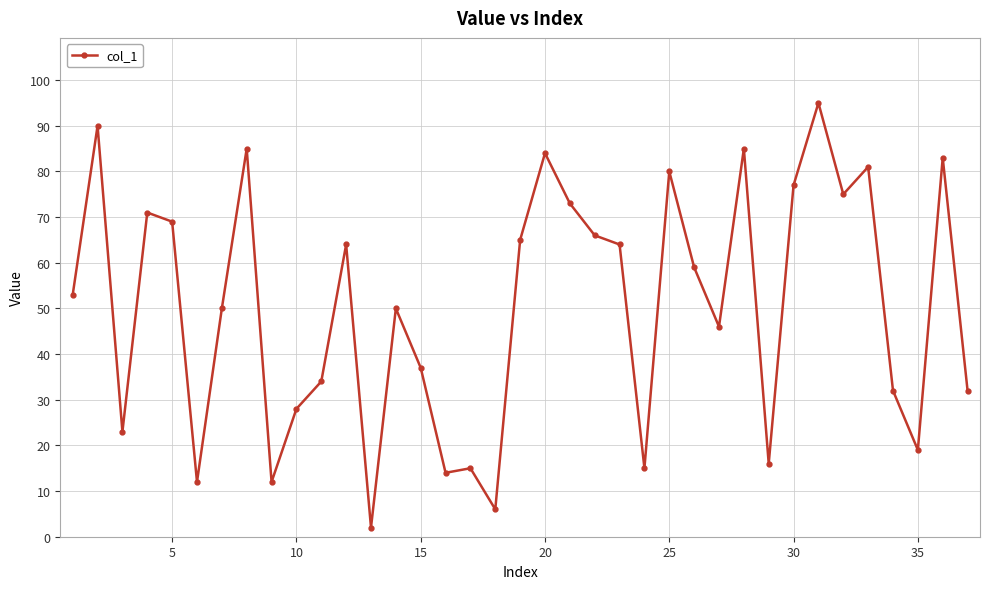

Reading left to right, what are all the values shown in this chart?

53	90	23	71	69	12	50	85	12	28	34	64	2	50	37	14	15	6	65	84	73	66	64	15	80	59	46	85	16	77	95	75	81	32	19	83	32